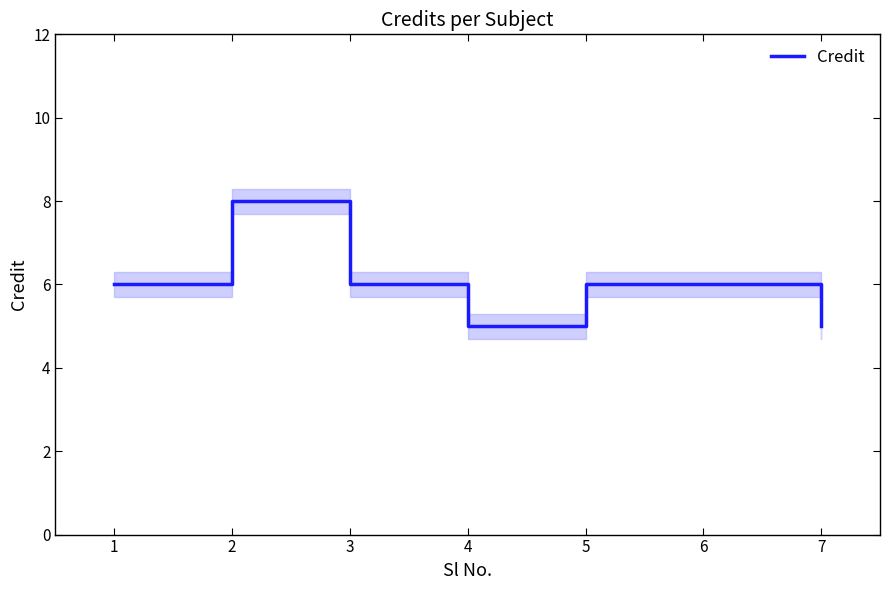

Where is the first local maximum?

2